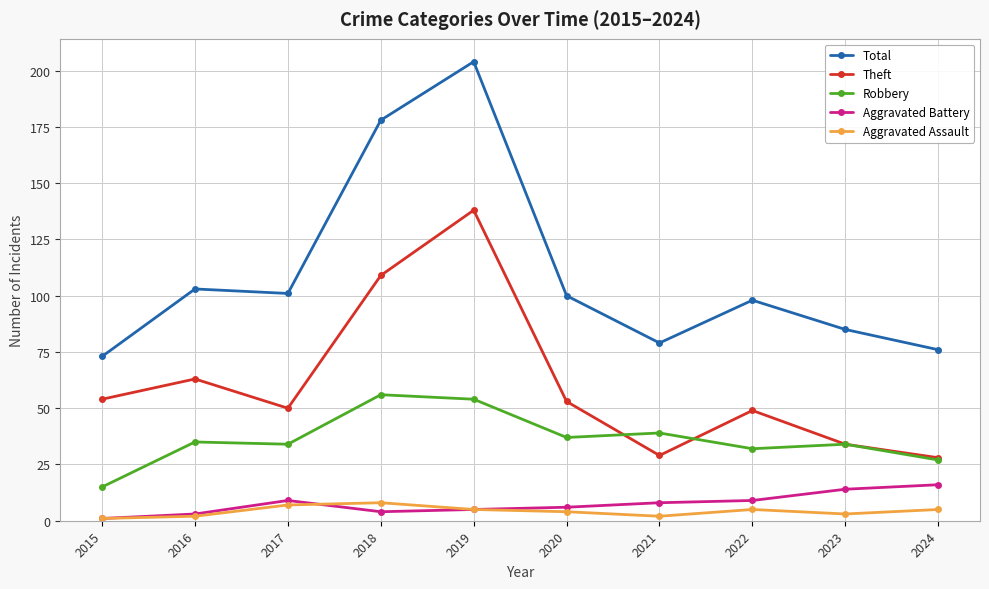

Count the number of categories in the chart.

10